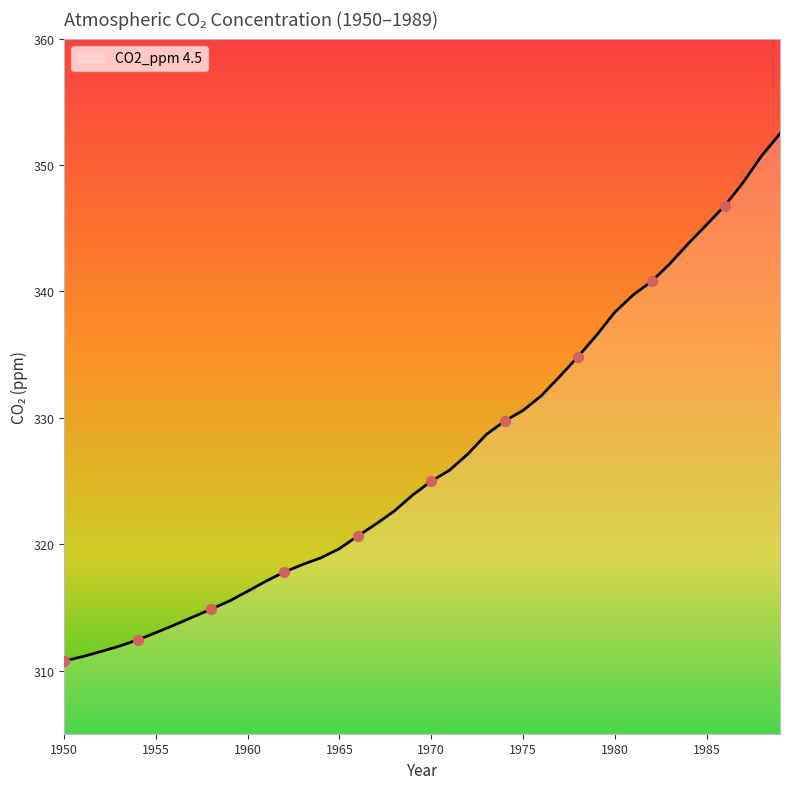

What is the maximum value shown in the chart?

352.5